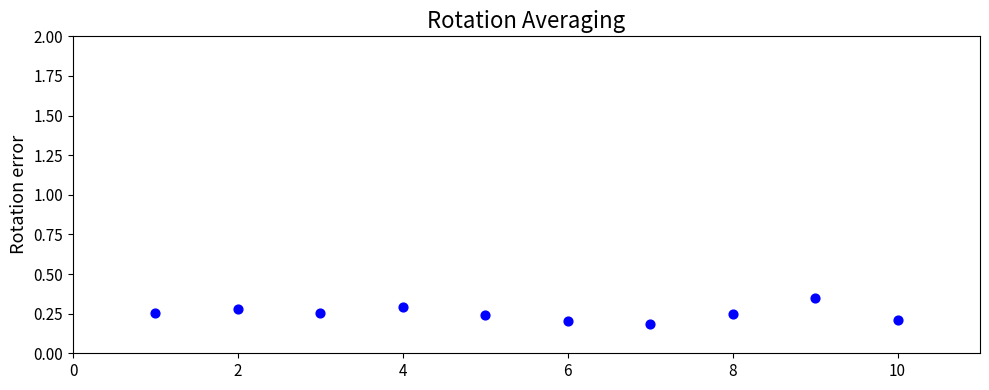

What is the range of X values (max minus min)?

9.0